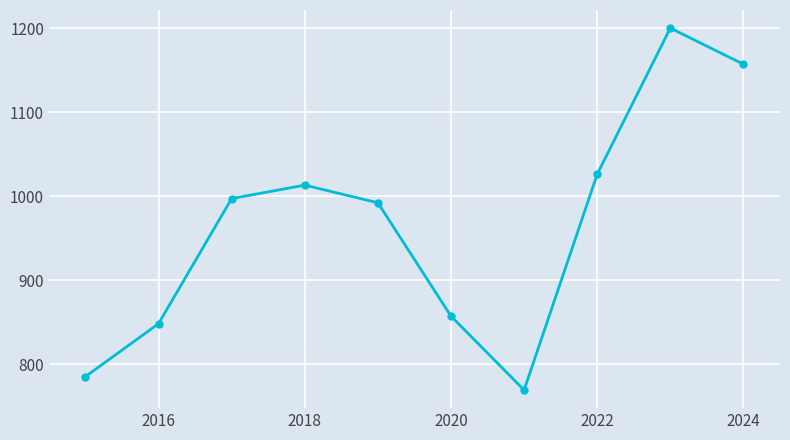

How many distinct data groups are displayed?

1